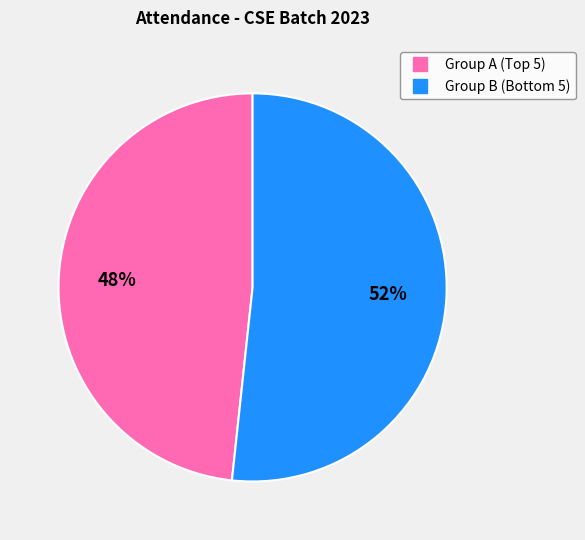

Is there any slice that represents more than half of the pie?

Yes